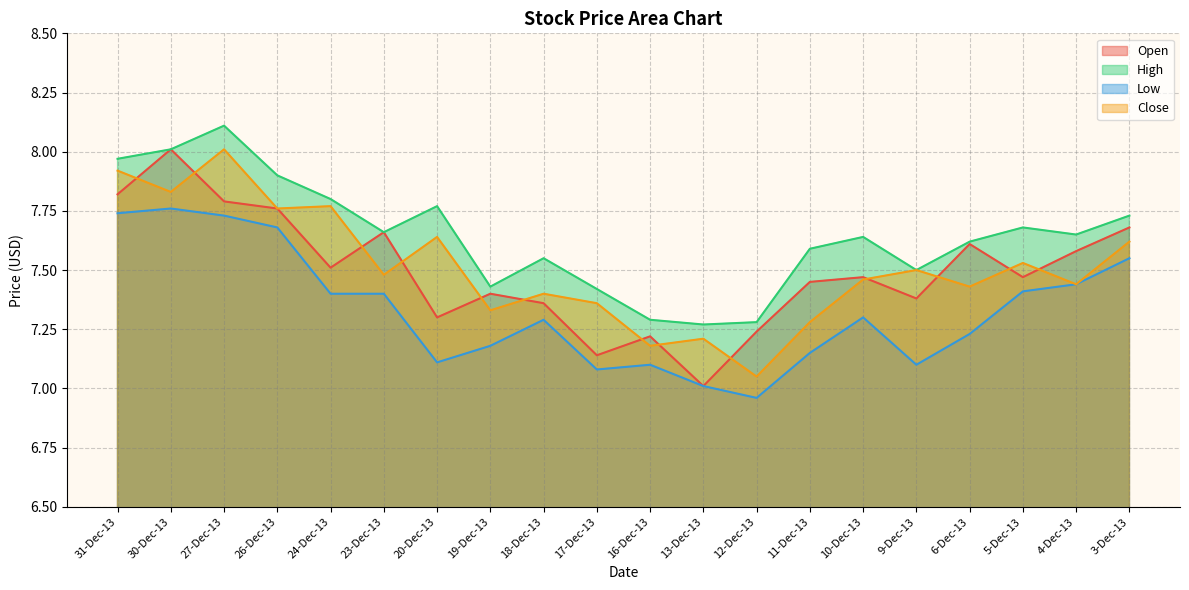

At which category does High reach its first local peak?

27-Dec-13